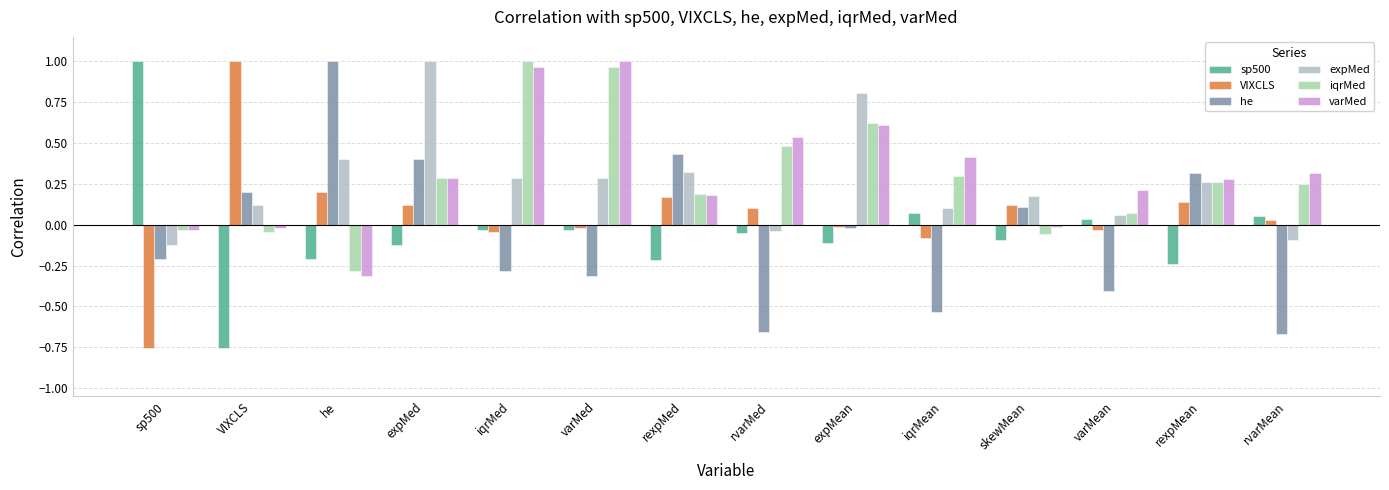

Which series changed the most between varMed and rvarMed?

iqrMed